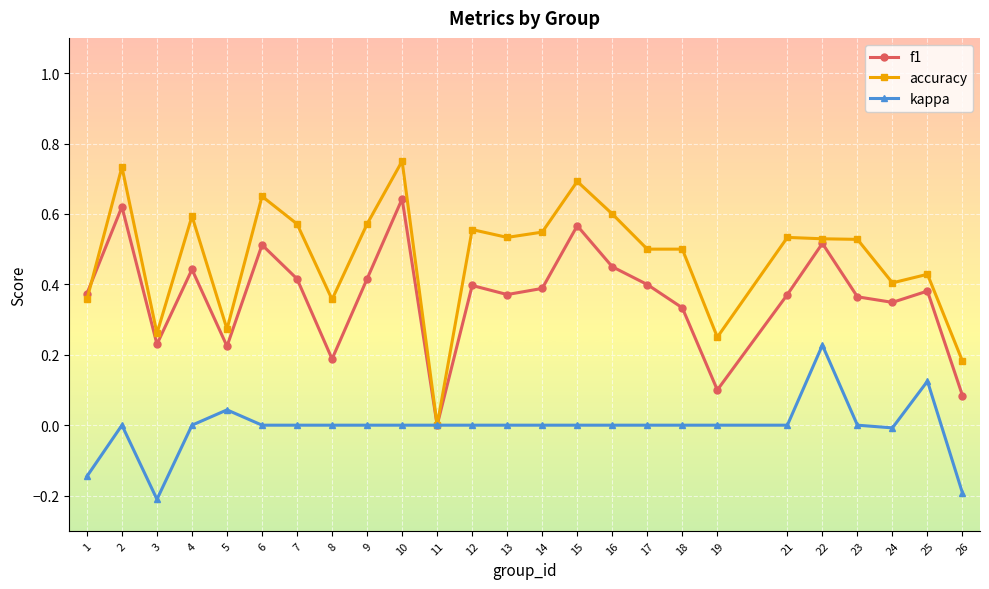

The kappa series shows 0.2 at 23. True or false?

False